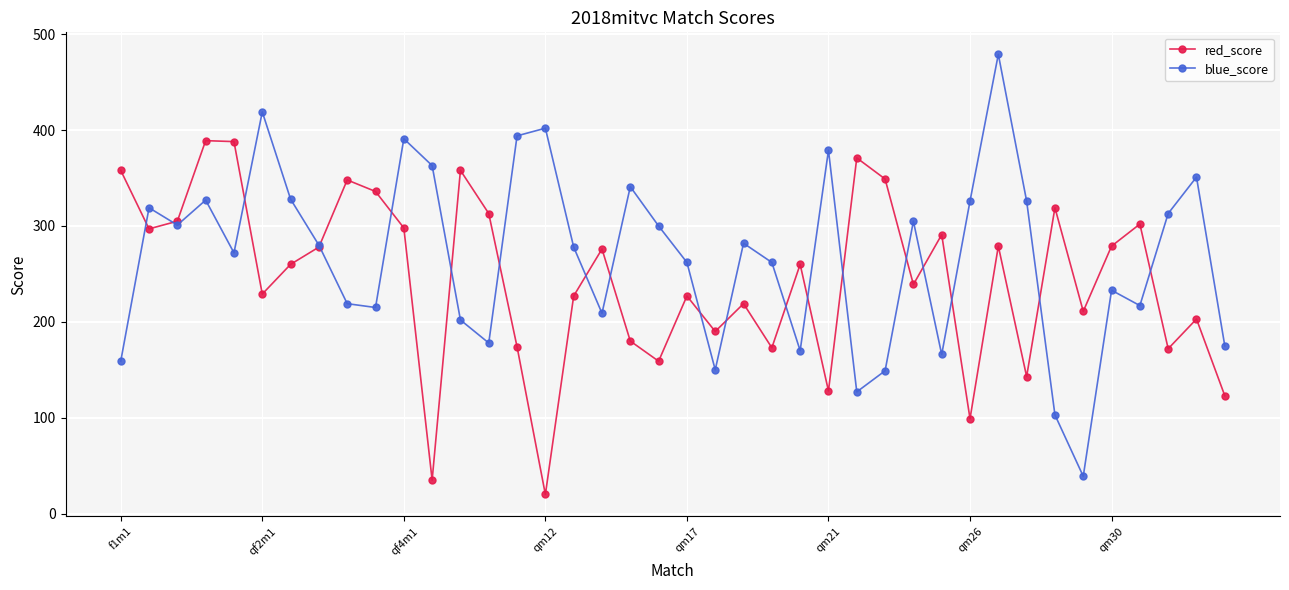

Which series has the largest total across all categories?

blue_score